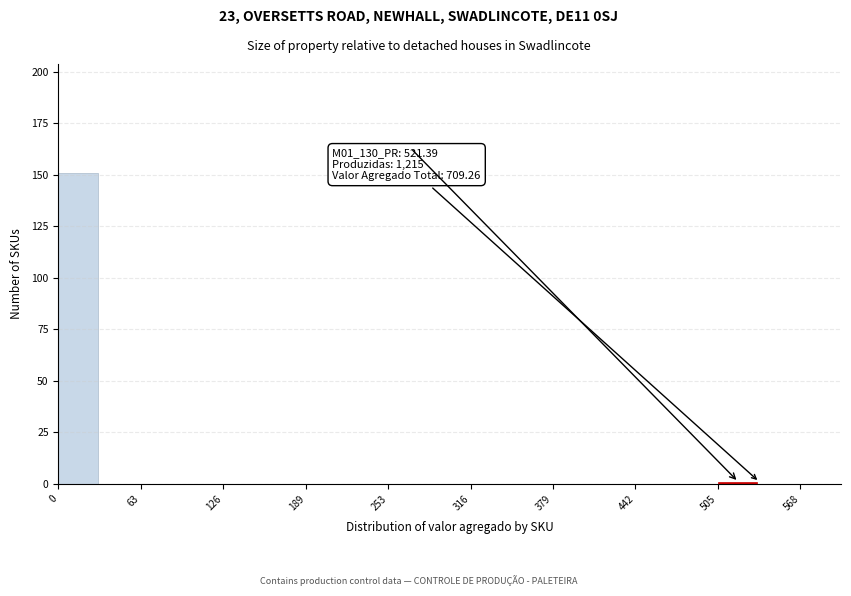

Around what value on the x-axis is the tallest bar? Give the approximate position of its centre, as read against the axis.

20